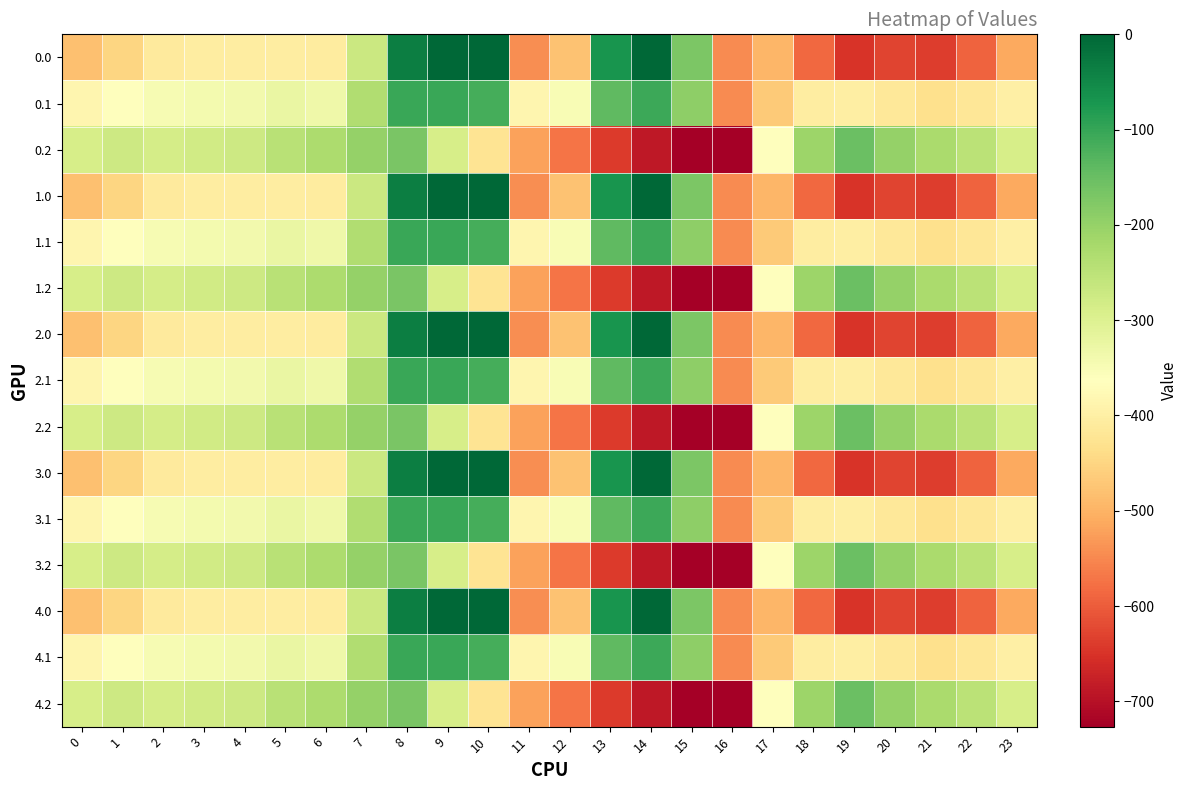

What is the difference between the highest and lowest values at 0?

194.9